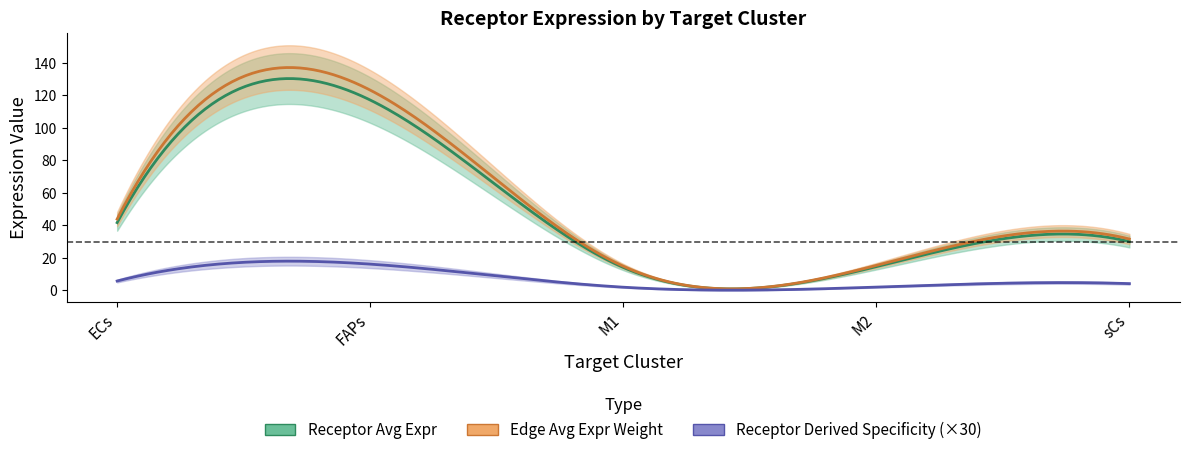

True or false: Receptor derived specificity of average expression value and Receptor total expression value intersect in this chart.

False